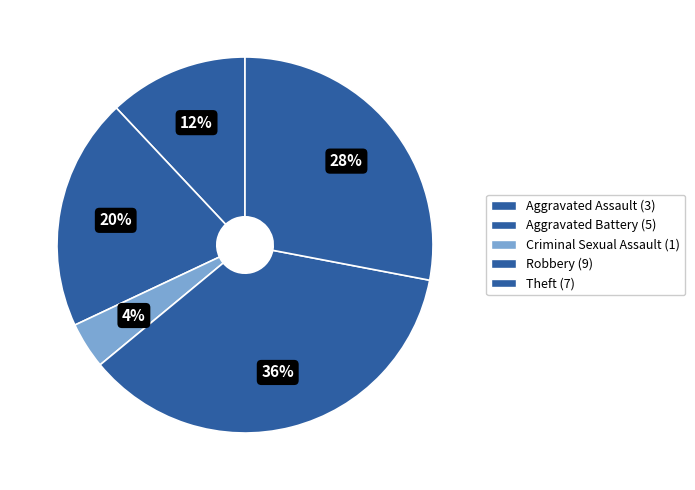

Which category has the biggest portion of the pie?

Robbery